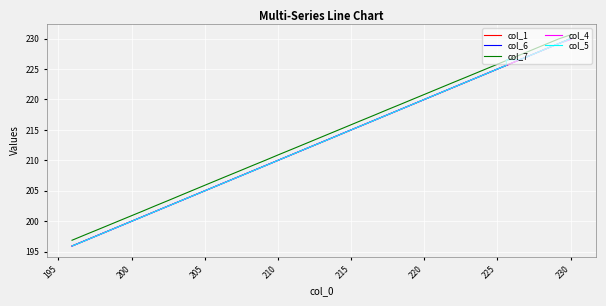

How many times do col_1 and col_6 cross each other?

3